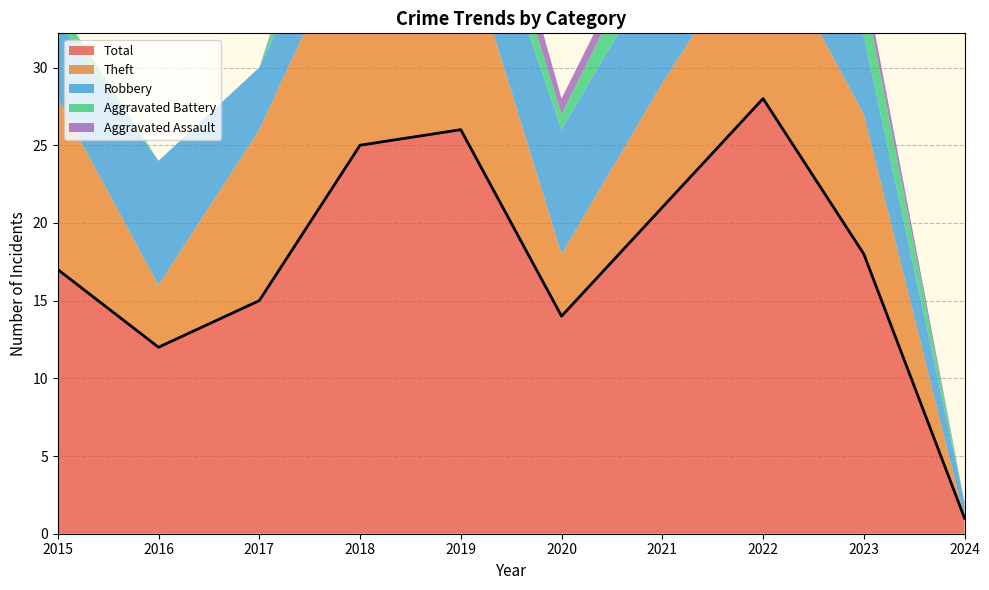

True or false: Total and Robbery cross at least once.

False